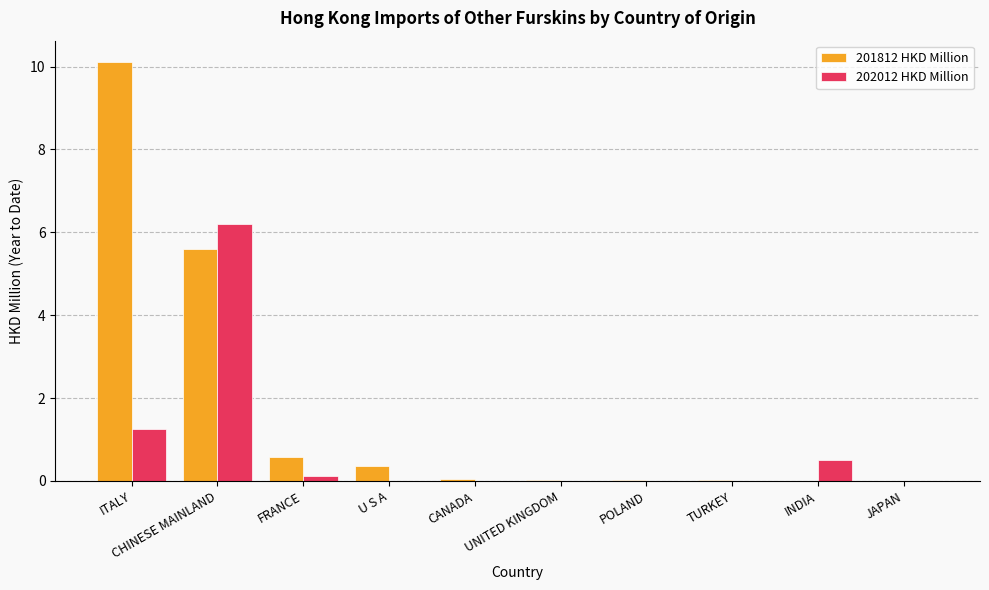

Which series has the widest spread of values?

201812 HKD Million